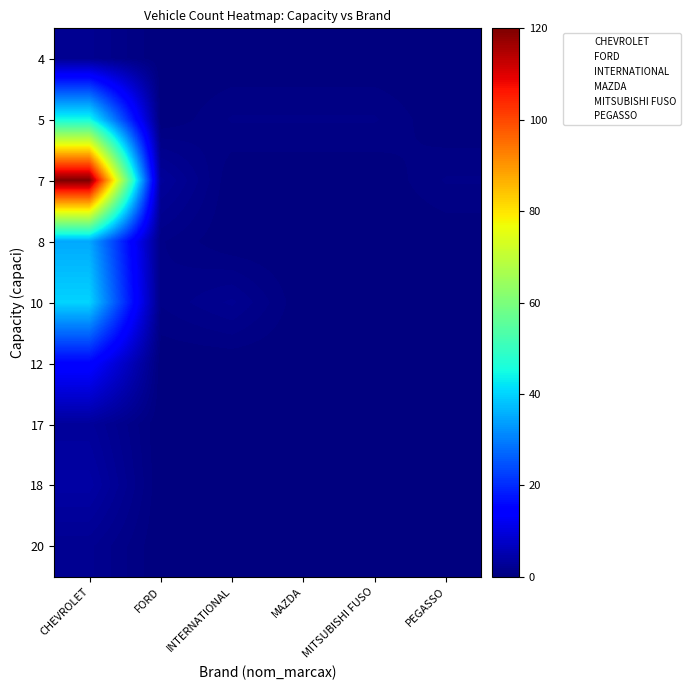

How many series are shown in this chart?

6